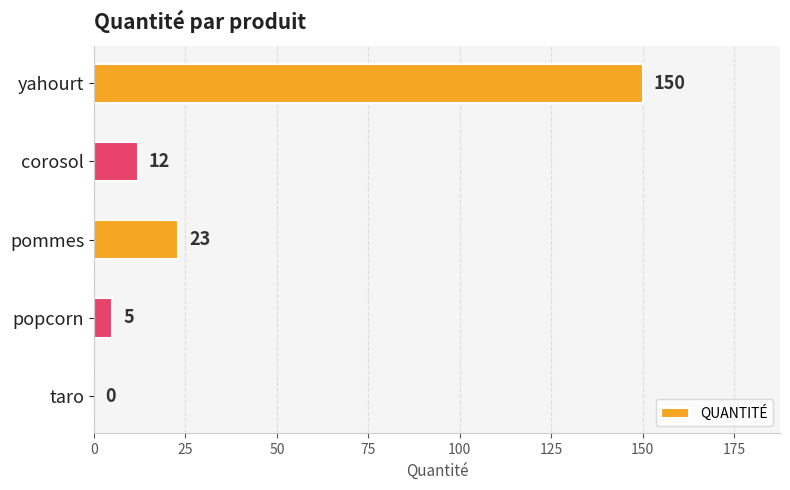

True or false: the data shows 196 at yahourt.

False